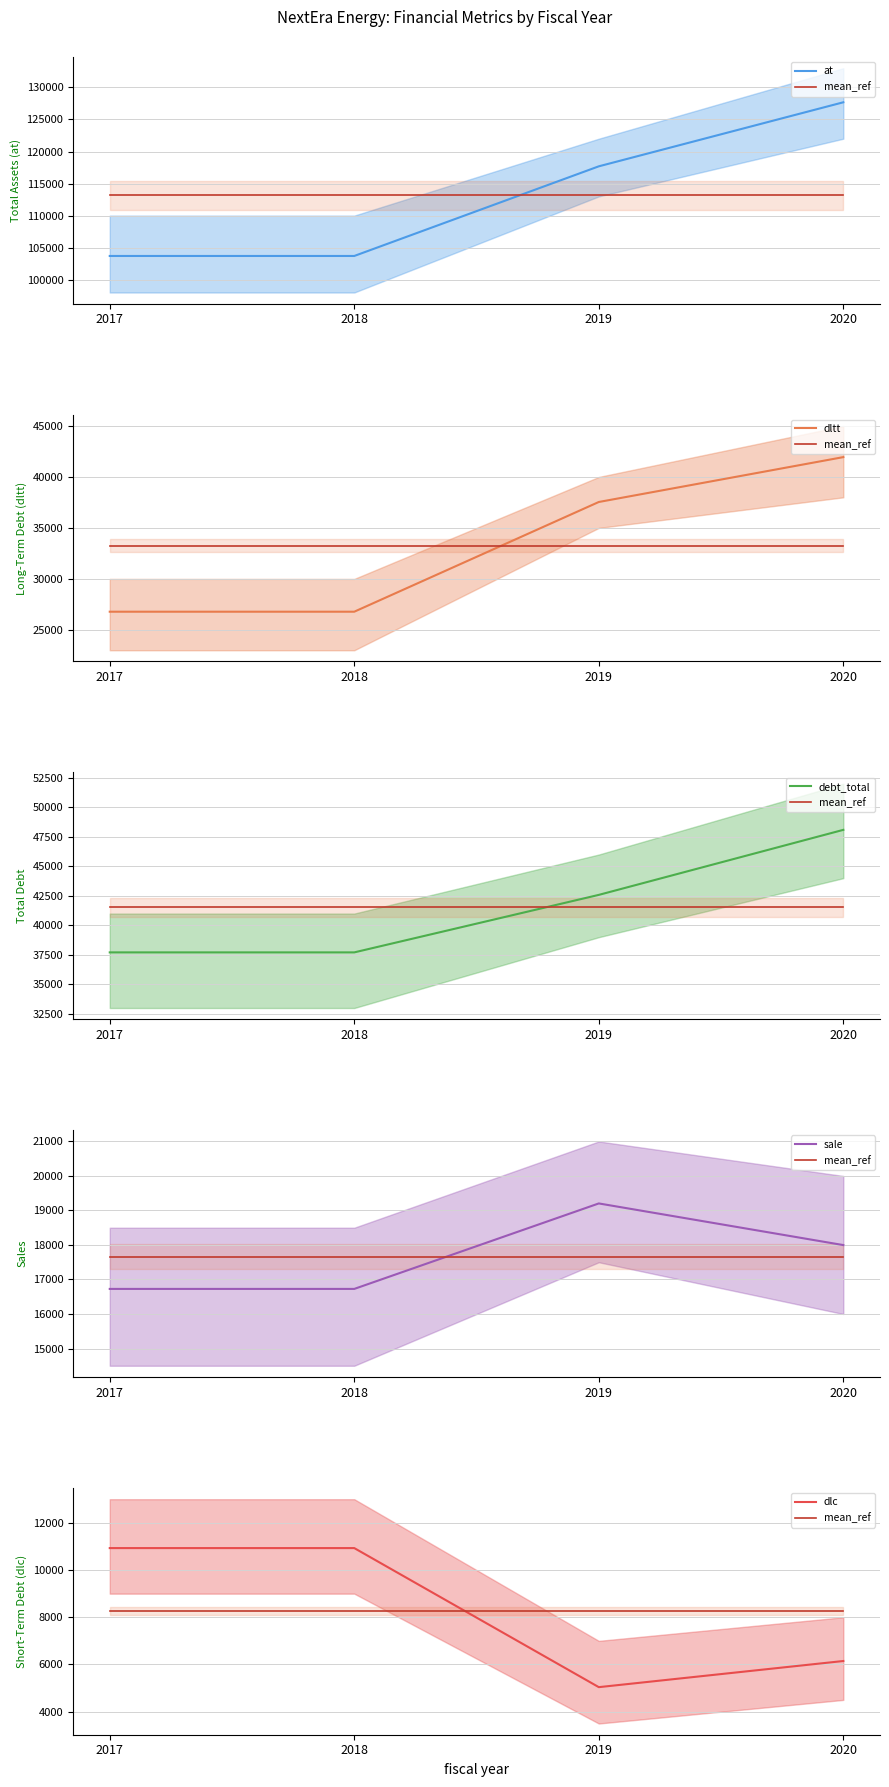

True or false: sale and dltt intersect in this chart.

False